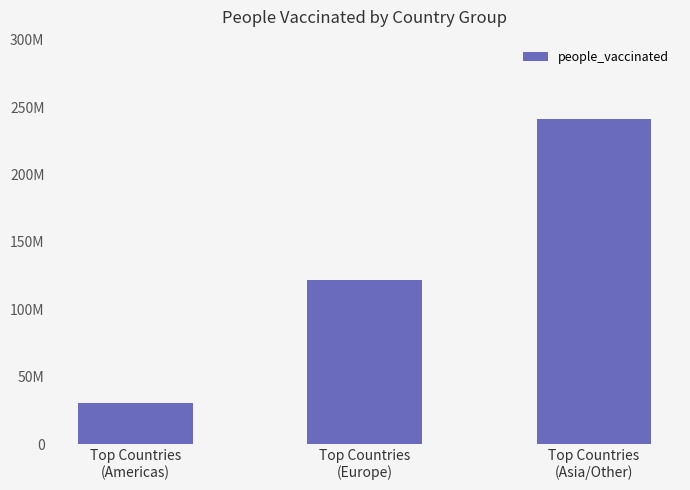

What is the difference between the values at Top Countries
(Americas) and Top Countries
(Europe)?

91578749